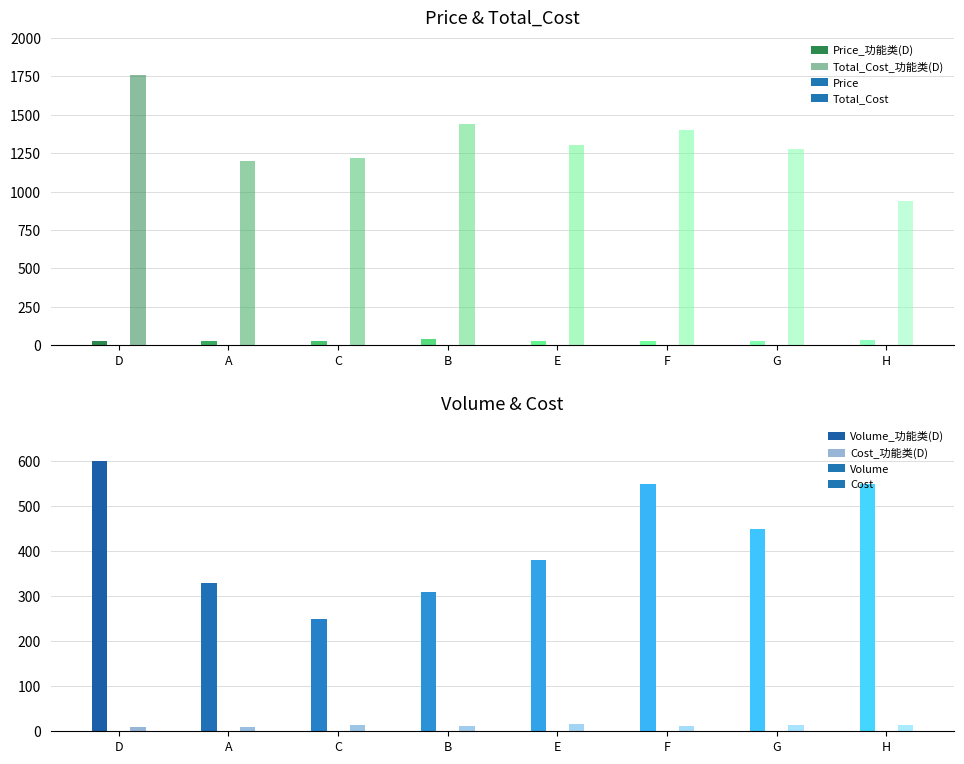

What is the label of the 3rd bar from the right?

水类(F)